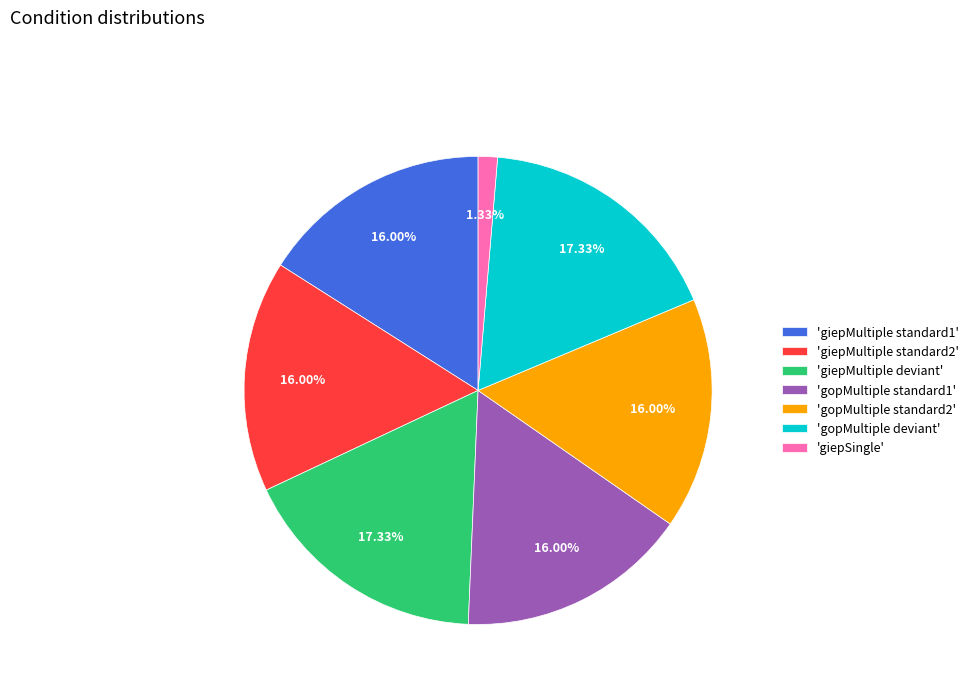

Which slice is the smallest?

'giepSingle'